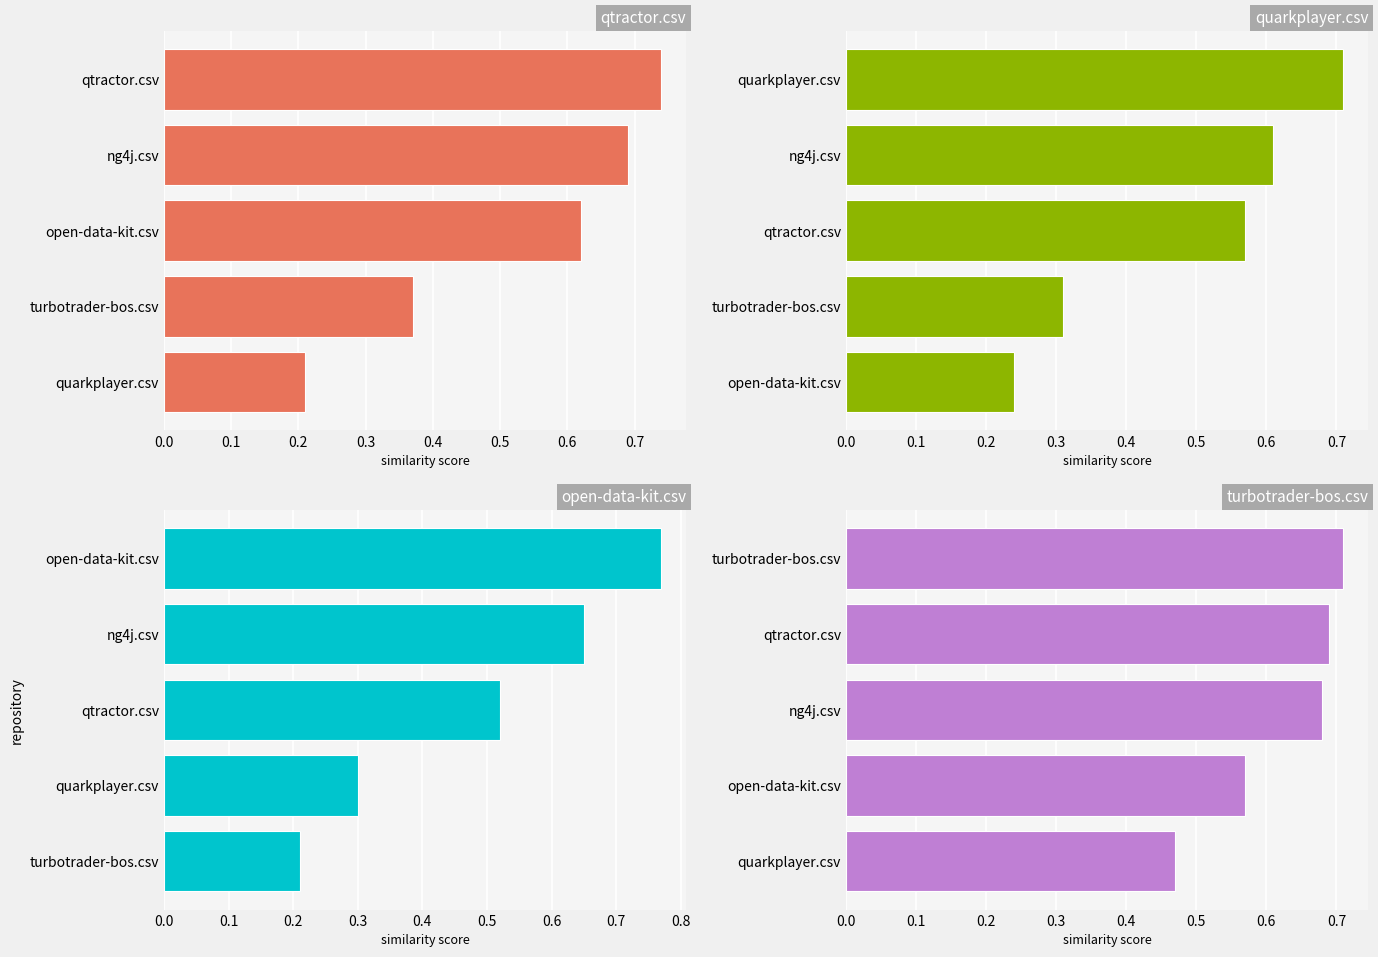

The open-data-kit.csv series shows 0.7 at ng4j.csv. True or false?

True